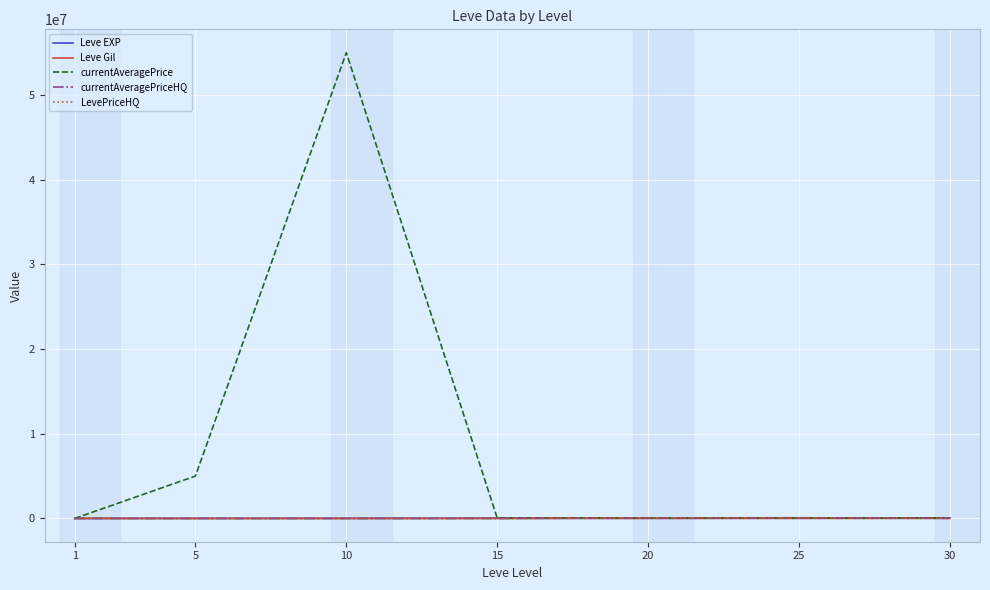

Does the chart display data point markers on the line(s)?

No